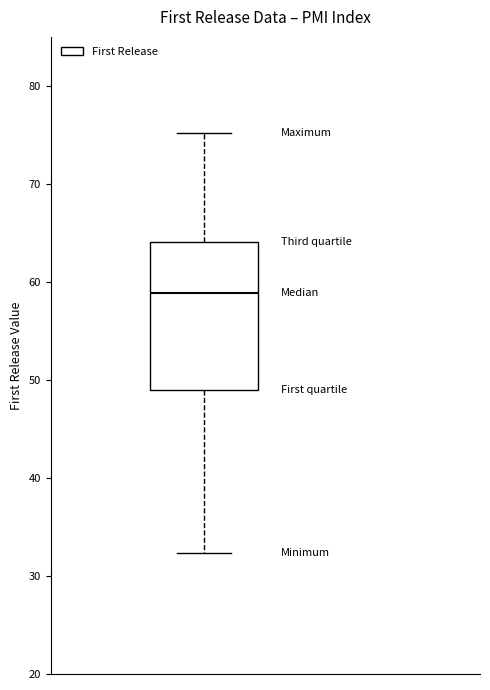

Read this box plot against the y-axis: the position of the median line, the range covered by the box, and the ends of both whiskers. The values are not printed on the chart, so give them approximately, as read against the axis.

median 59, box 49 to 64, whiskers 32 to 75